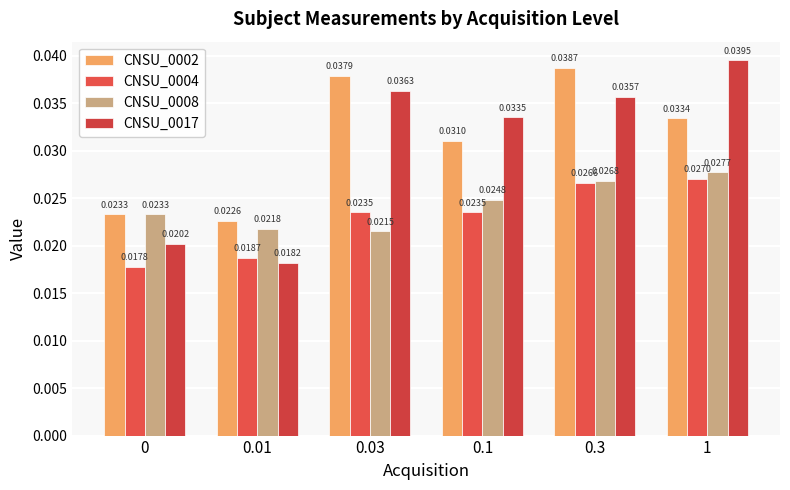

What position from the right is 0?

6